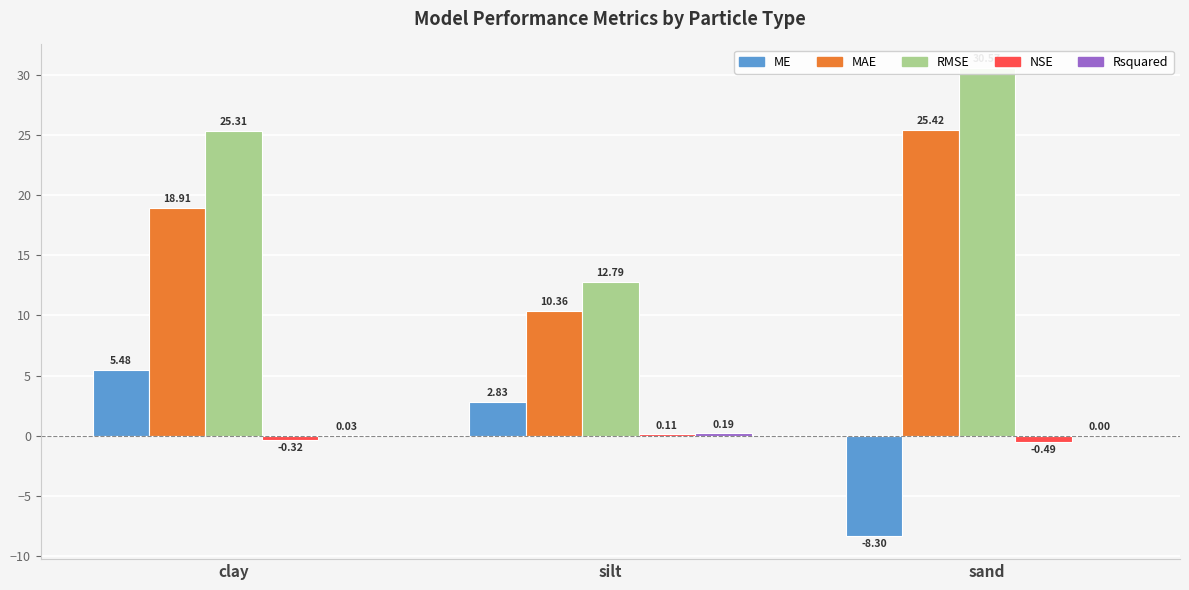

What is the smallest value displayed?

-8.3